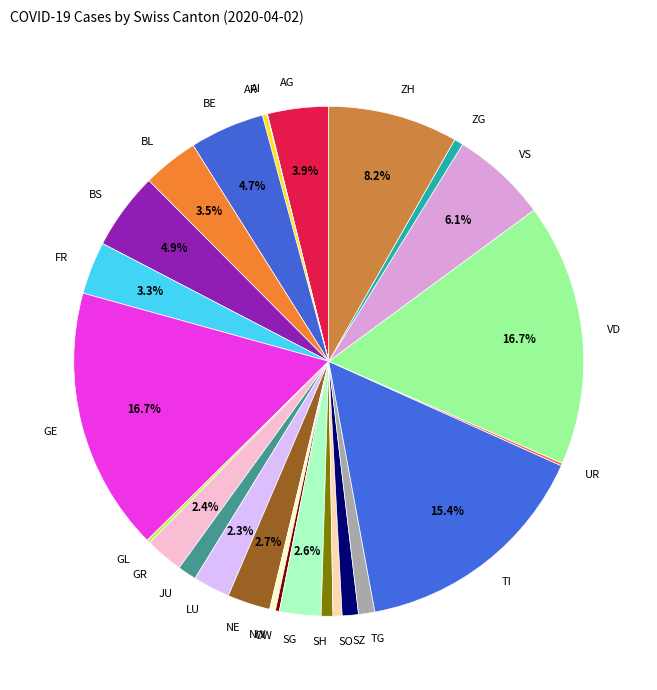

The VD slice represents 17% of the pie. True or false?

True